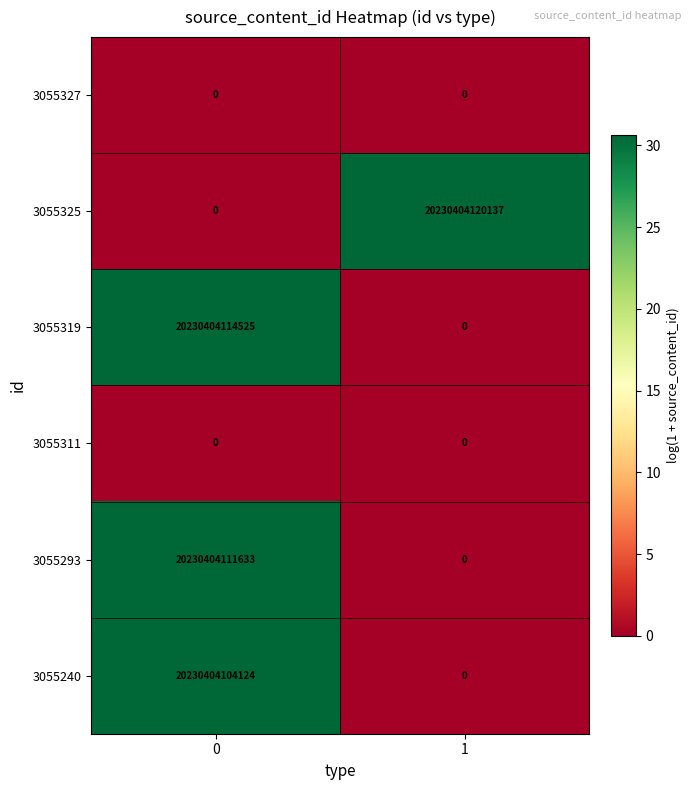

Which series has the largest total across all categories?

3055325